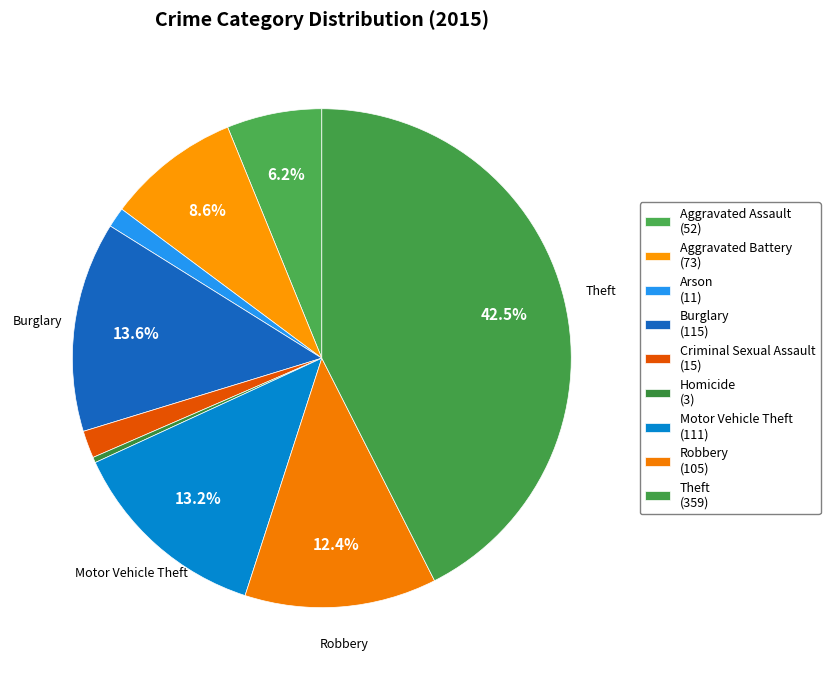

What is the change in value from Criminal Sexual Assault to Robbery?

+90